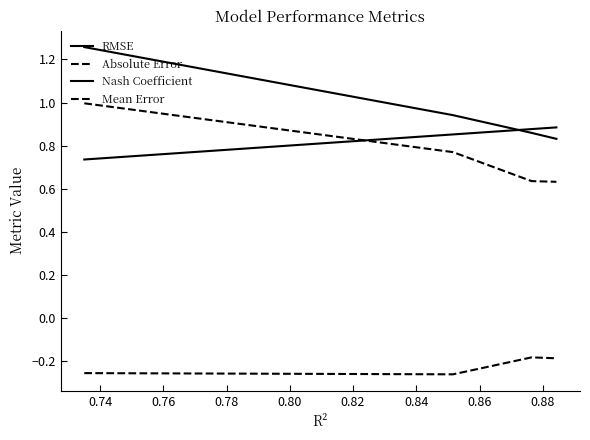

How many lines are shown in the chart?

4